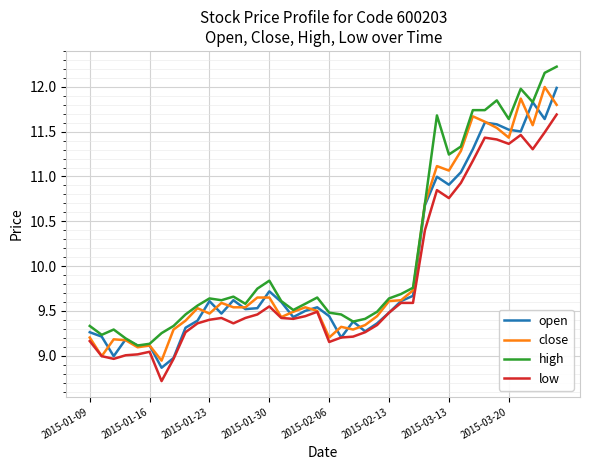

What is the highest value of the close series?

12.0